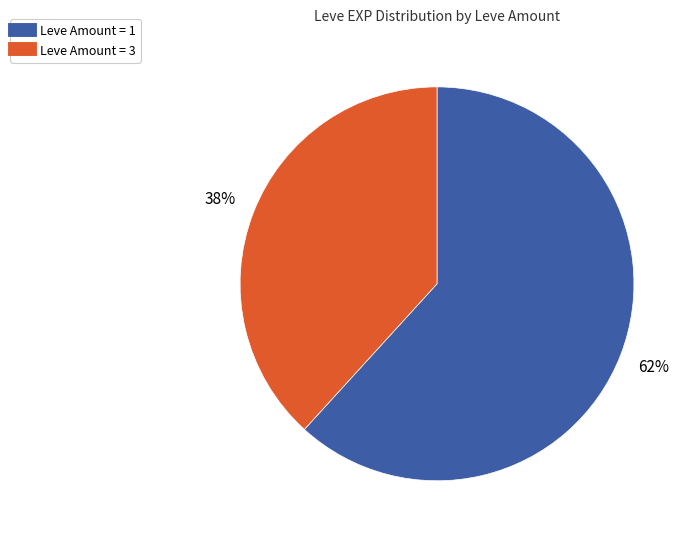

Is there a majority slice in this chart?

Yes